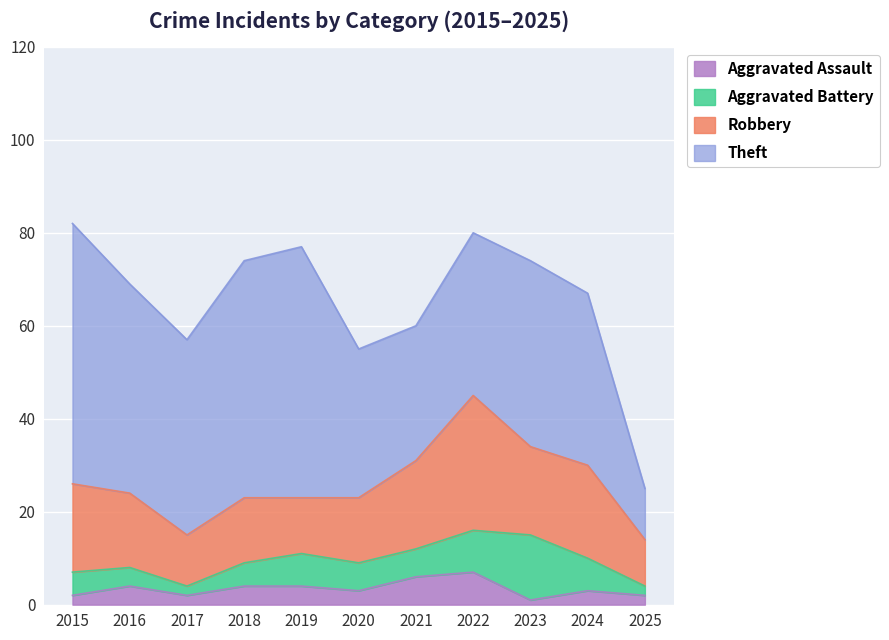

What is the value of the Aggravated Battery point at the 8th from the left?

9